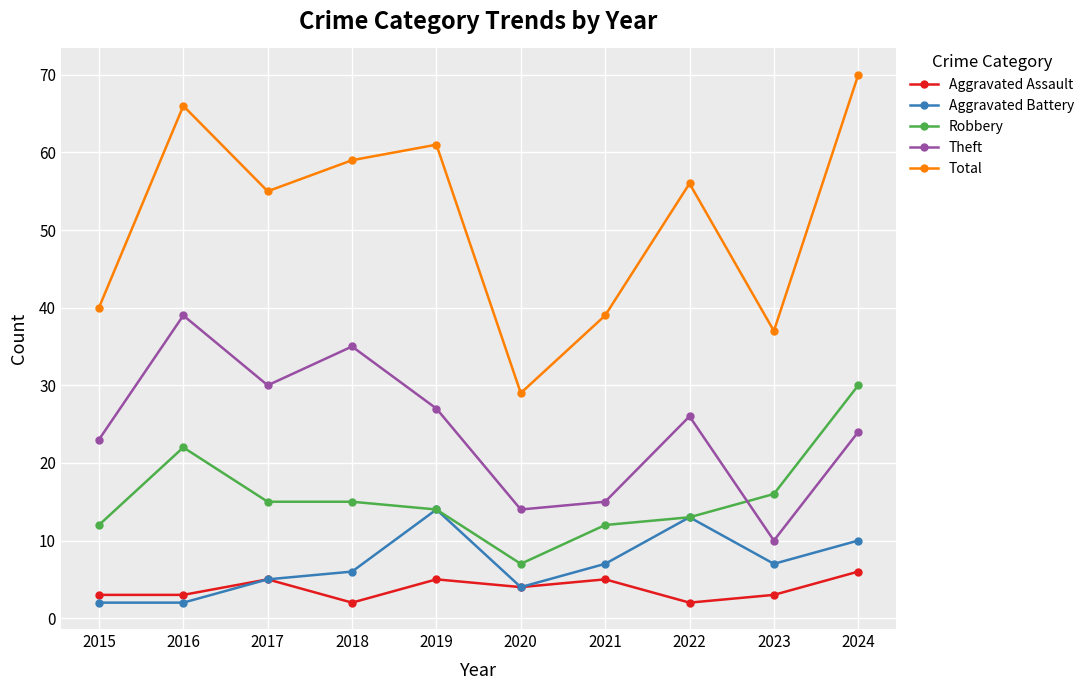

What is the total value across all series at 2023?

73